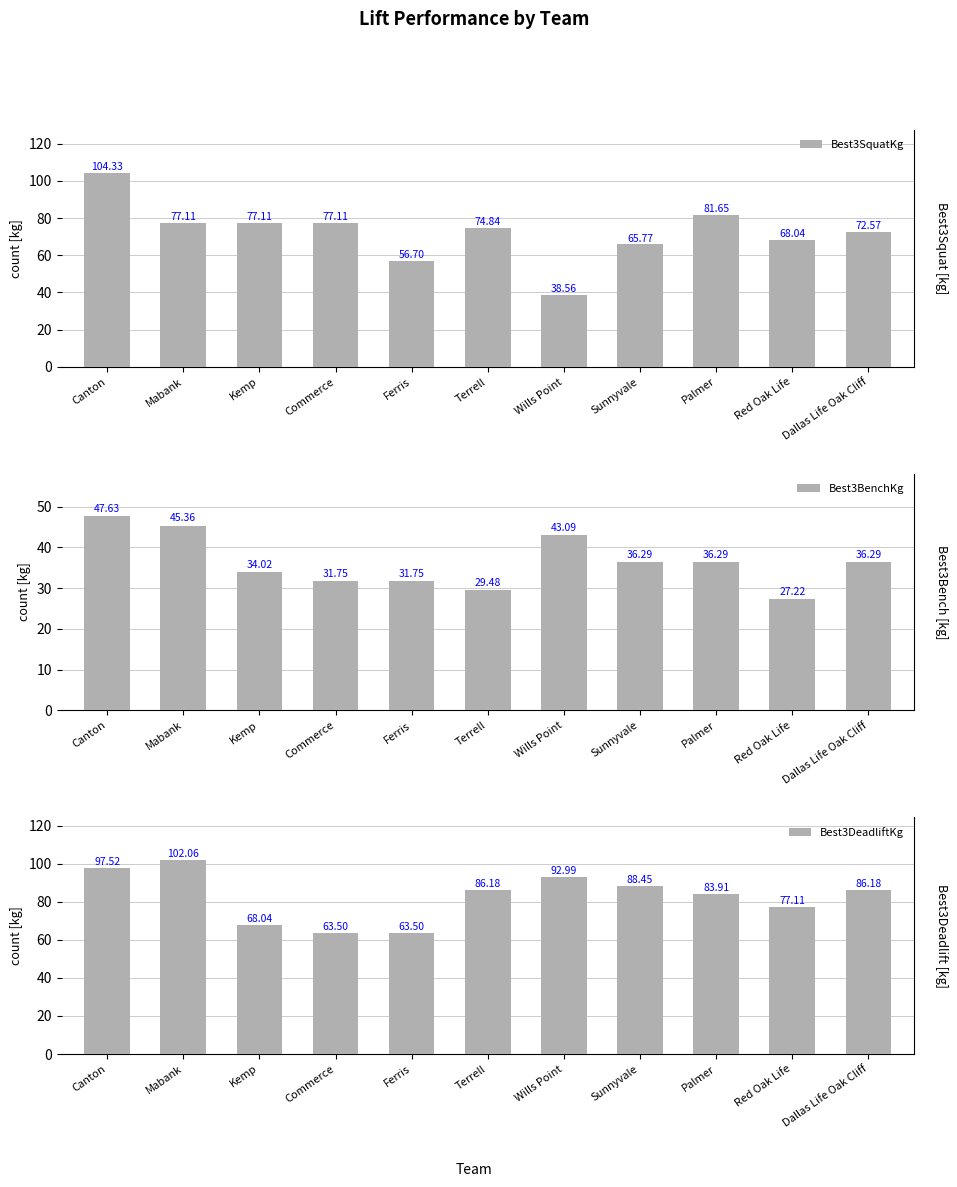

Reading left to right, list all the values displayed in this chart.

Best3SquatKg: 104.3	77.1	77.1	77.1	56.7	74.8	38.6	65.8	81.7	68.0	72.6
Best3BenchKg: 47.6	45.4	34.0	31.8	31.8	29.5	43.1	36.3	36.3	27.2	36.3
Best3DeadliftKg: 97.5	102.1	68.0	63.5	63.5	86.2	93.0	88.5	83.9	77.1	86.2